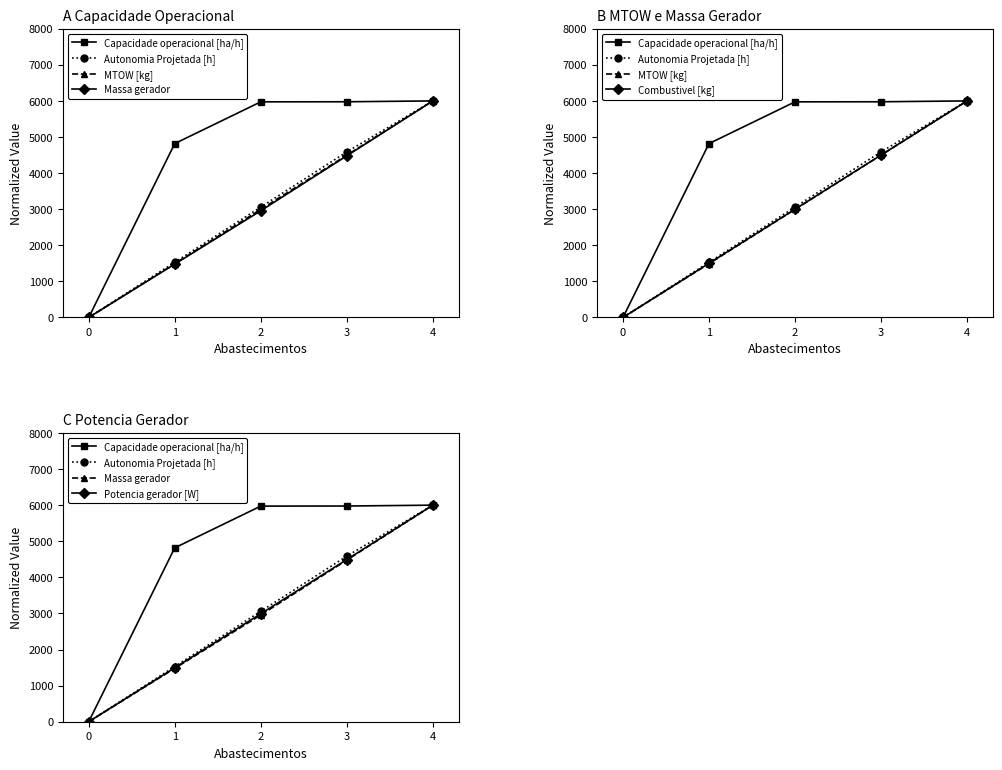

Is the value of Autonomia Projetada [h] at 4 greater than the value of Capacidade operacional [ha/h] at 3?

Yes